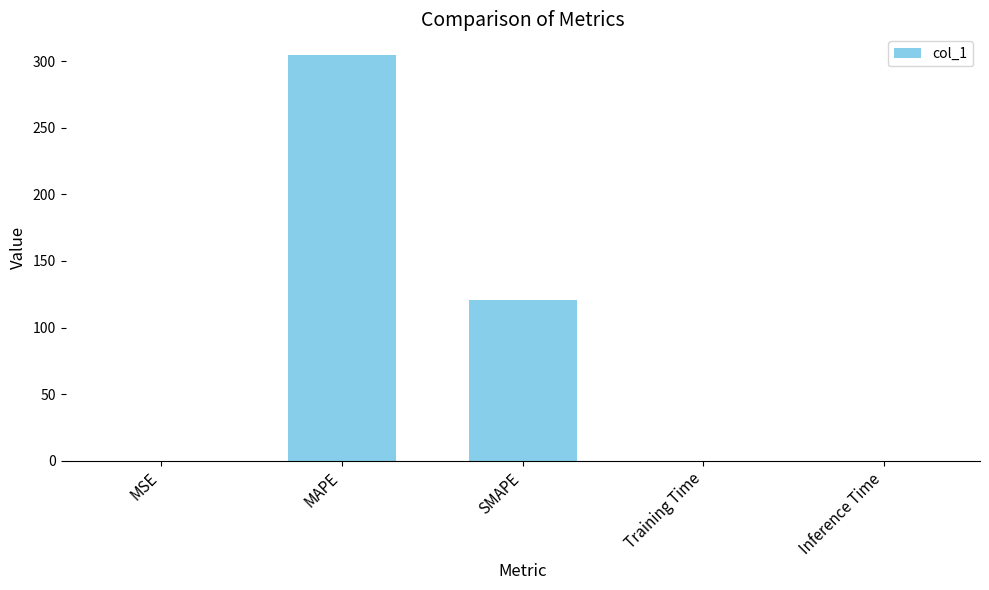

At which category does the chart reach its peak across all series?

MAPE